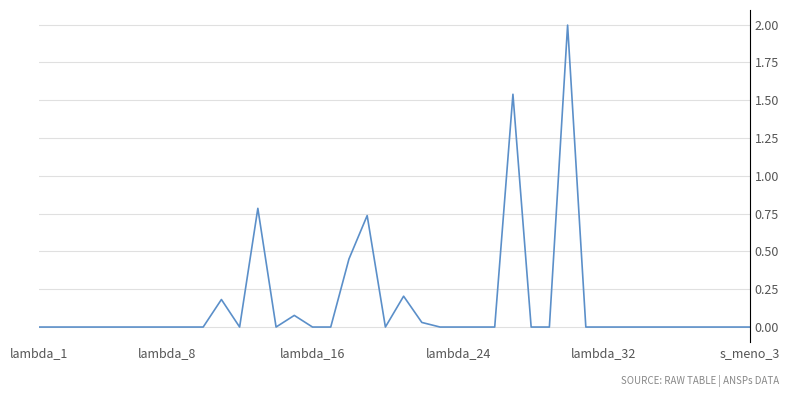

What is the difference between the maximum and minimum values?

2.0